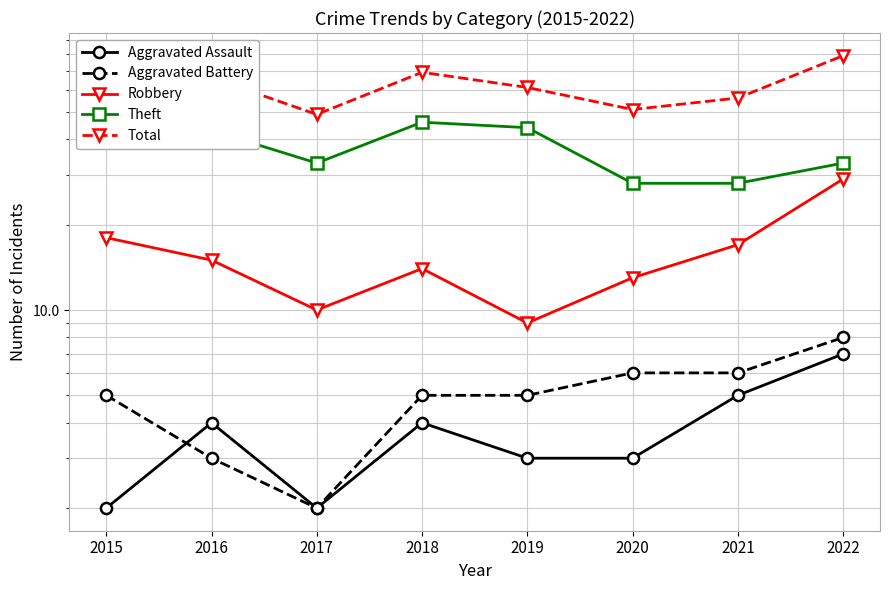

True or false: Aggravated Battery and Theft intersect in this chart.

False